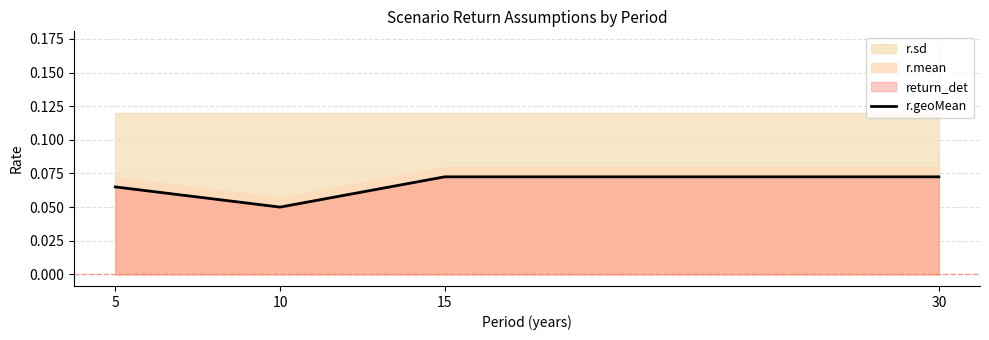

What is the label of the 3rd point from the left?

15